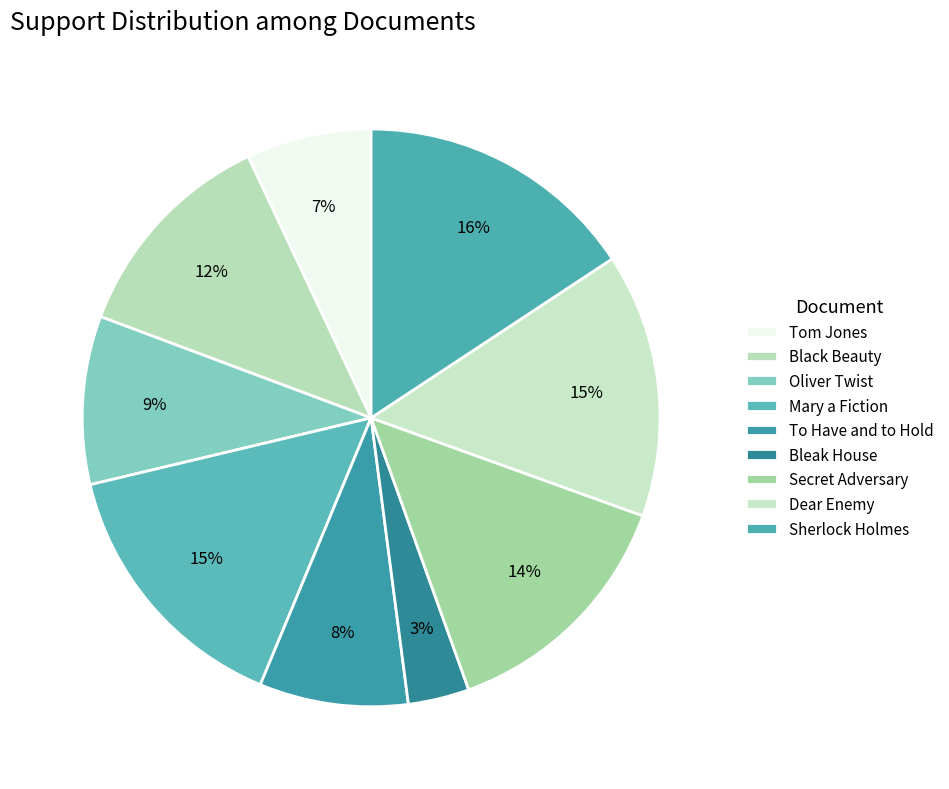

Does any single category account for the majority?

No